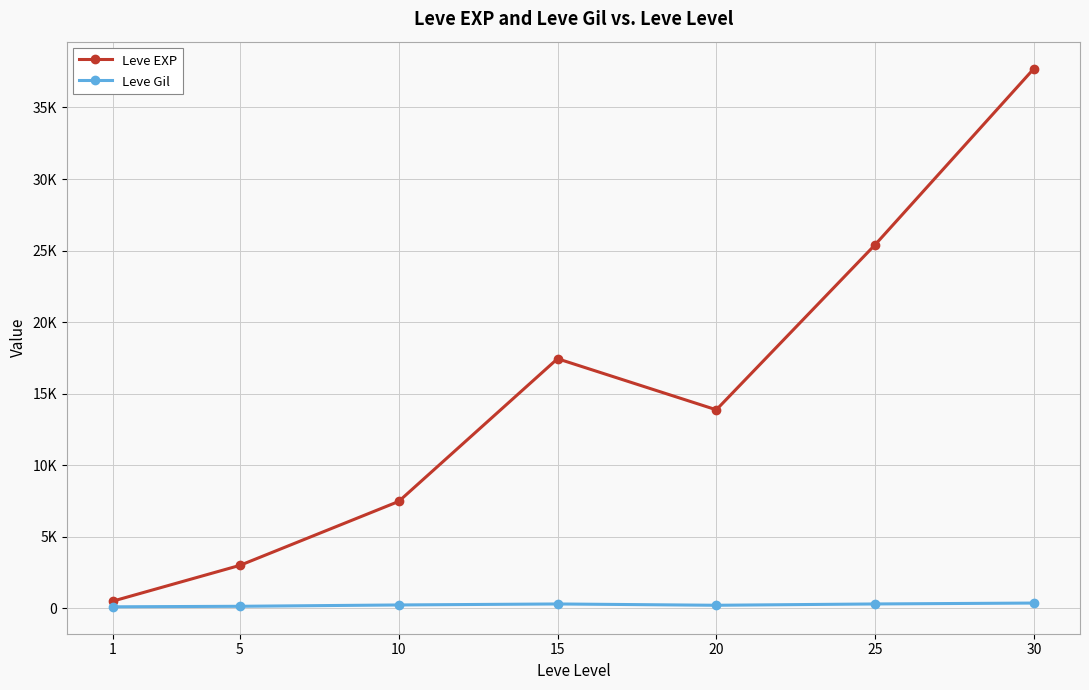

What is the smallest value displayed?

113.0